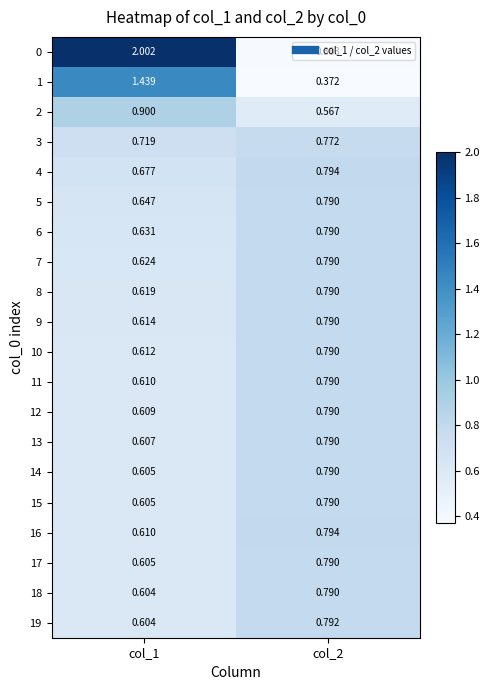

Is the value of 13 at col_1 greater than the value of 1 at col_2?

Yes